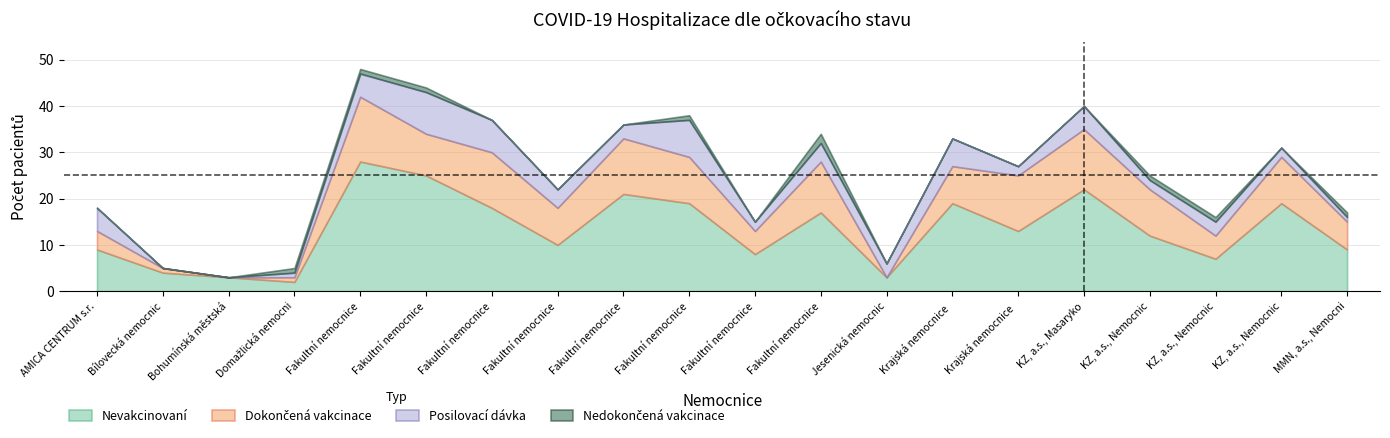

List the labels in order of Posilovací dávka value, smallest first.

Bílovecká nemocnice, a.s., Bohumínská městská nemocnice, a.s., Domažlická nemocnice, a.s., MMN, a.s., Nemocnice Jilemnice, Fakultní nemocnice U sv. Anny v Brně, Krajská nemocnice T. Bati, a. s., KZ, a.s., Nemocnice Děčín, o.z., KZ, a.s., Nemocnice Most, o.z., Fakultní nemocnice Ostrava, Jesenická nemocnice a.s., KZ, a.s., Nemocnice Chomutov, o.z., Fakultní nemocnice Olomouc, Fakultní nemocnice v Motole, AMICA CENTRUM s.r.o., Fakultní nemocnice Brno, KZ, a.s., Masarykova nem. Ústí n. L., Krajská nemocnice Liberec, a.s., Fakultní nemocnice Královské Vinohrady, Fakultní nemocnice Plzeň, Fakultní nemocnice Hradec Králové